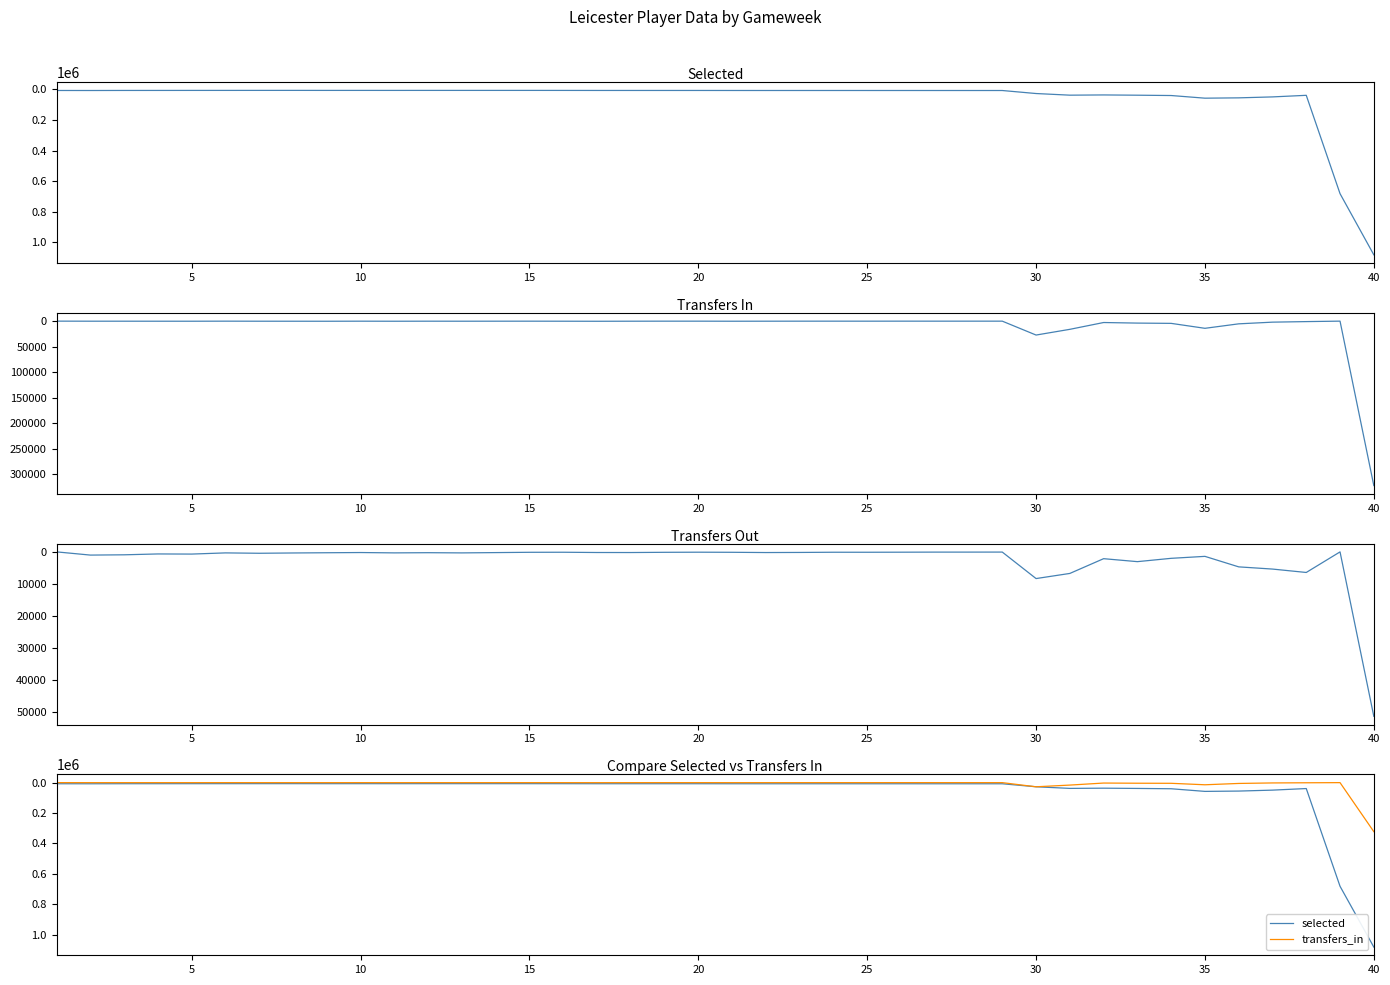

Between 15 and 29, which is larger?

29